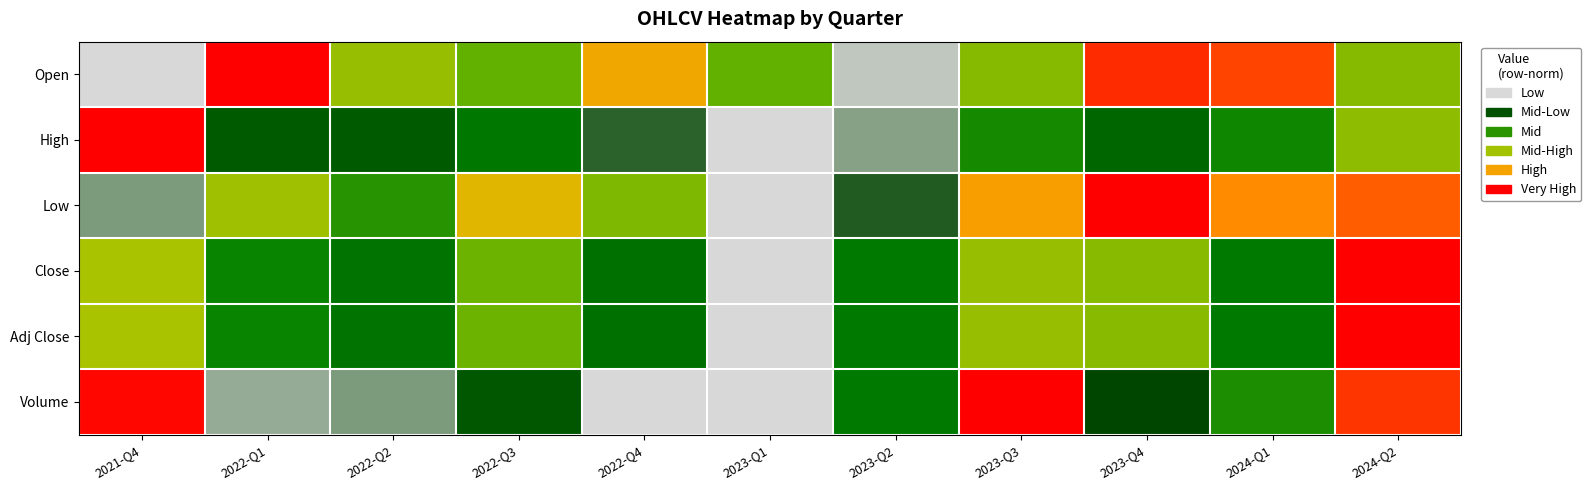

Which label corresponds to the smallest value in the chart?

2021-Q4